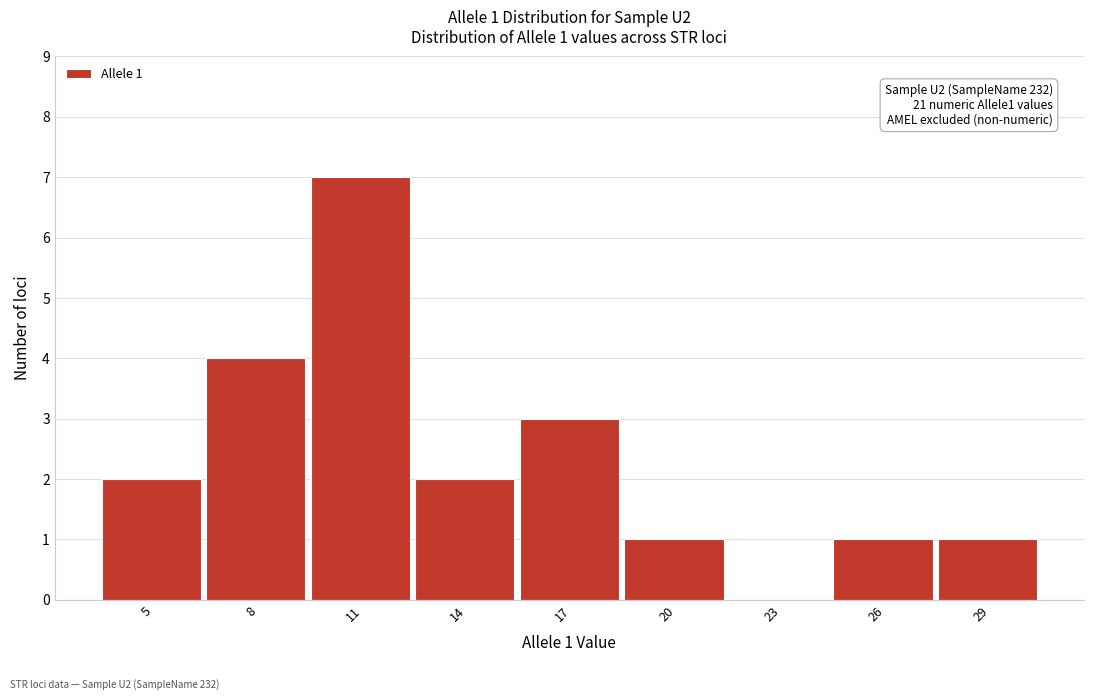

Reading left to right, transcribe all the data shown in this chart.

5=2	8=4	11=7	14=2	17=3	20=1	23=0	26=1	29=1